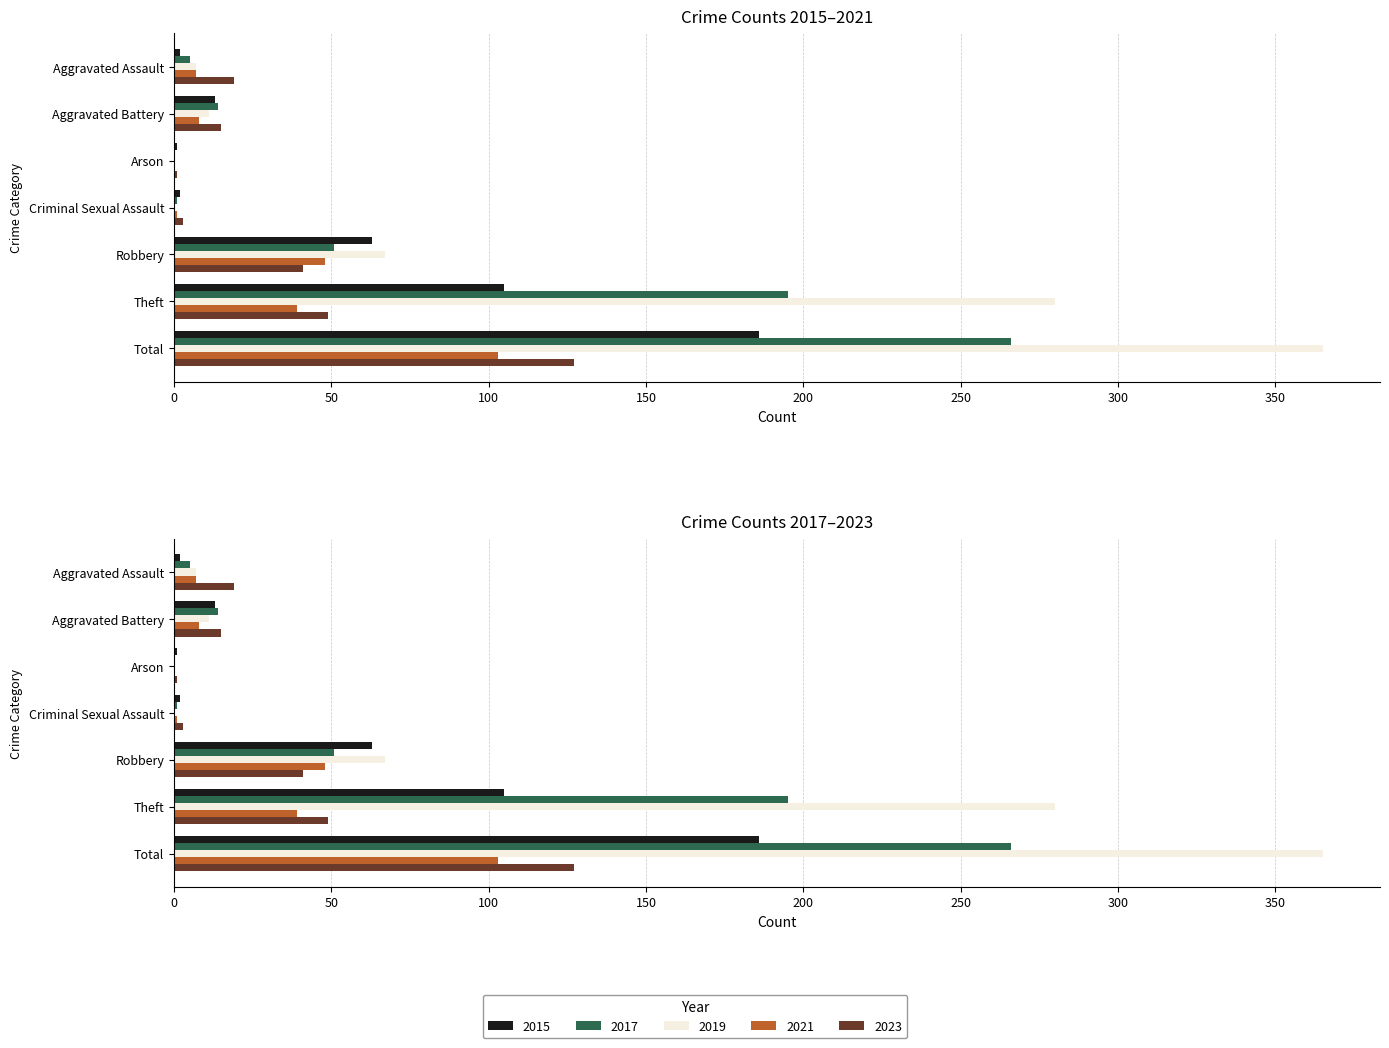

True or false: 2017 has a value of 266 at Total.

True